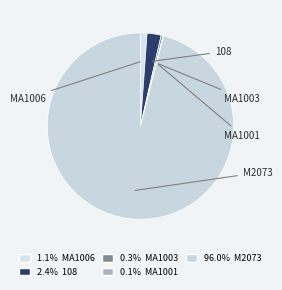

What is the largest slice in the pie chart?

M2073